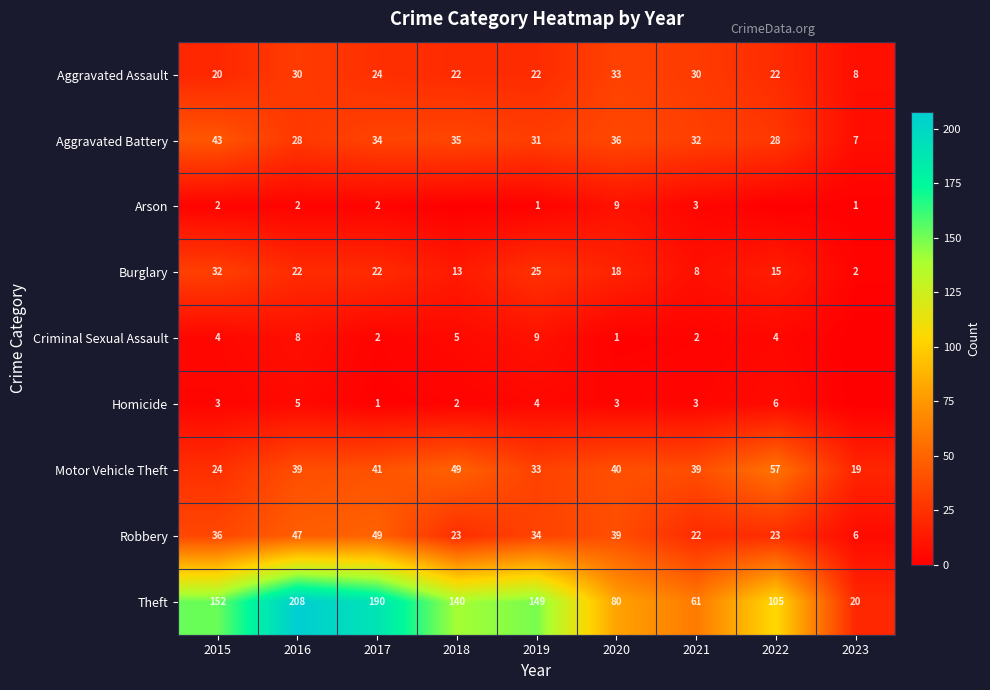

What is the average value of the Aggravated Assault series?

23